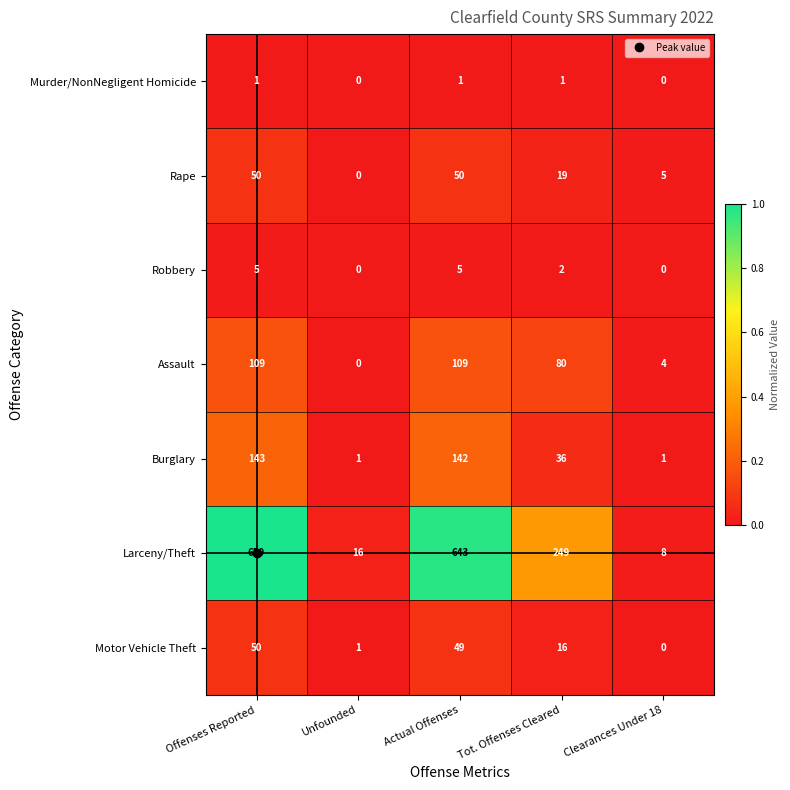

True or false: Motor Vehicle Theft has a value of 49 at Actual Offenses.

True